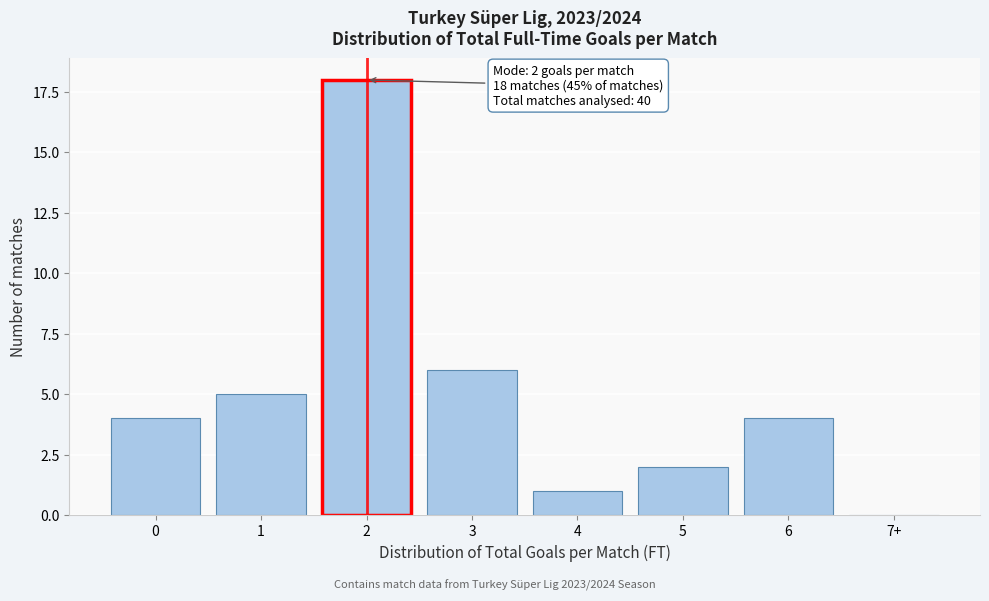

Reading left to right, list all the values displayed in this chart.

0=4	1=5	2=18	3=6	4=1	5=2	6=4	7+=0